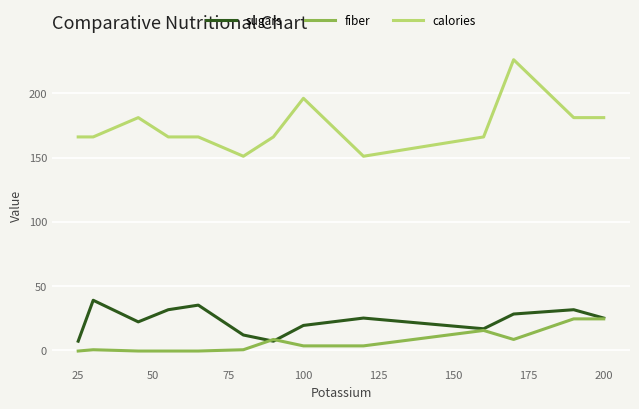

What is the minimum value for sugars?

7.2